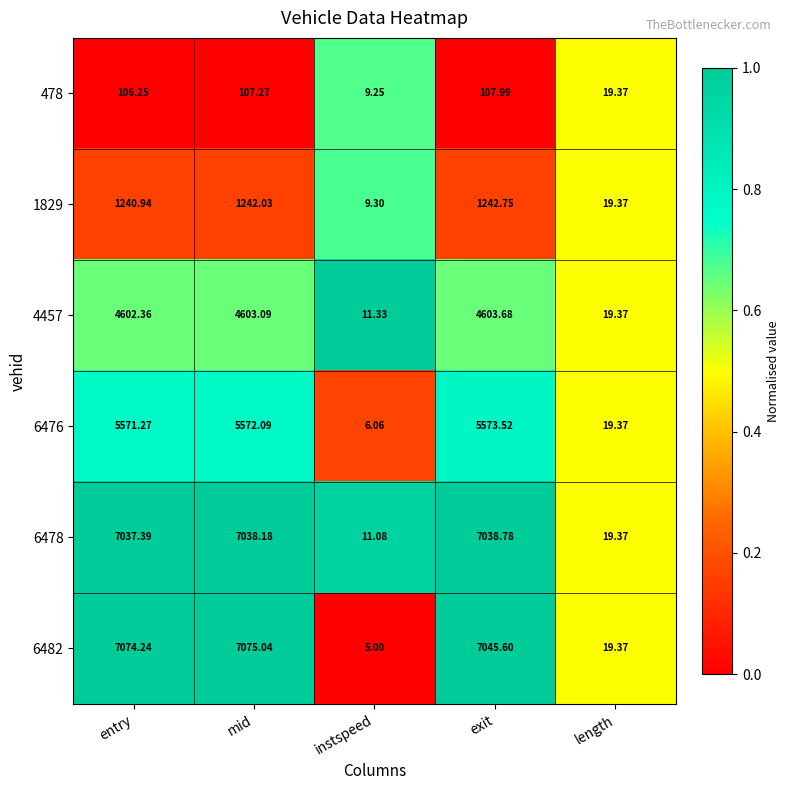

Is the value of 4457 at entry greater than the value of 6476 at instspeed?

Yes